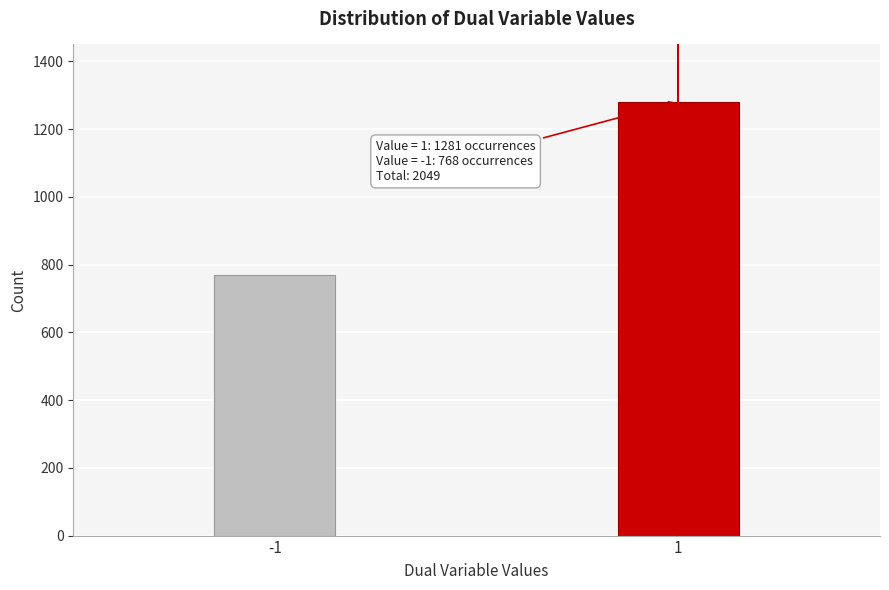

Reading left to right, what are all the values shown in this chart?

-1=768	1=1281